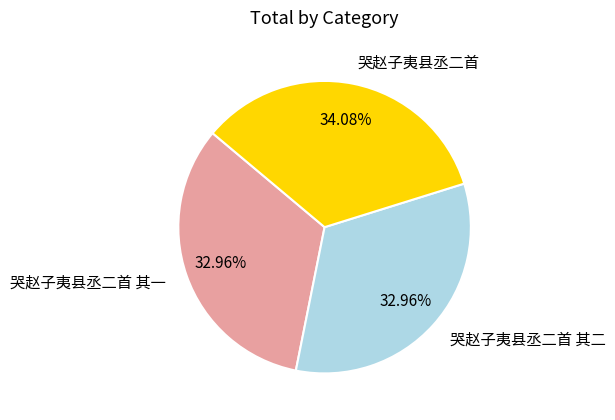

Count the number of slices in the pie.

3